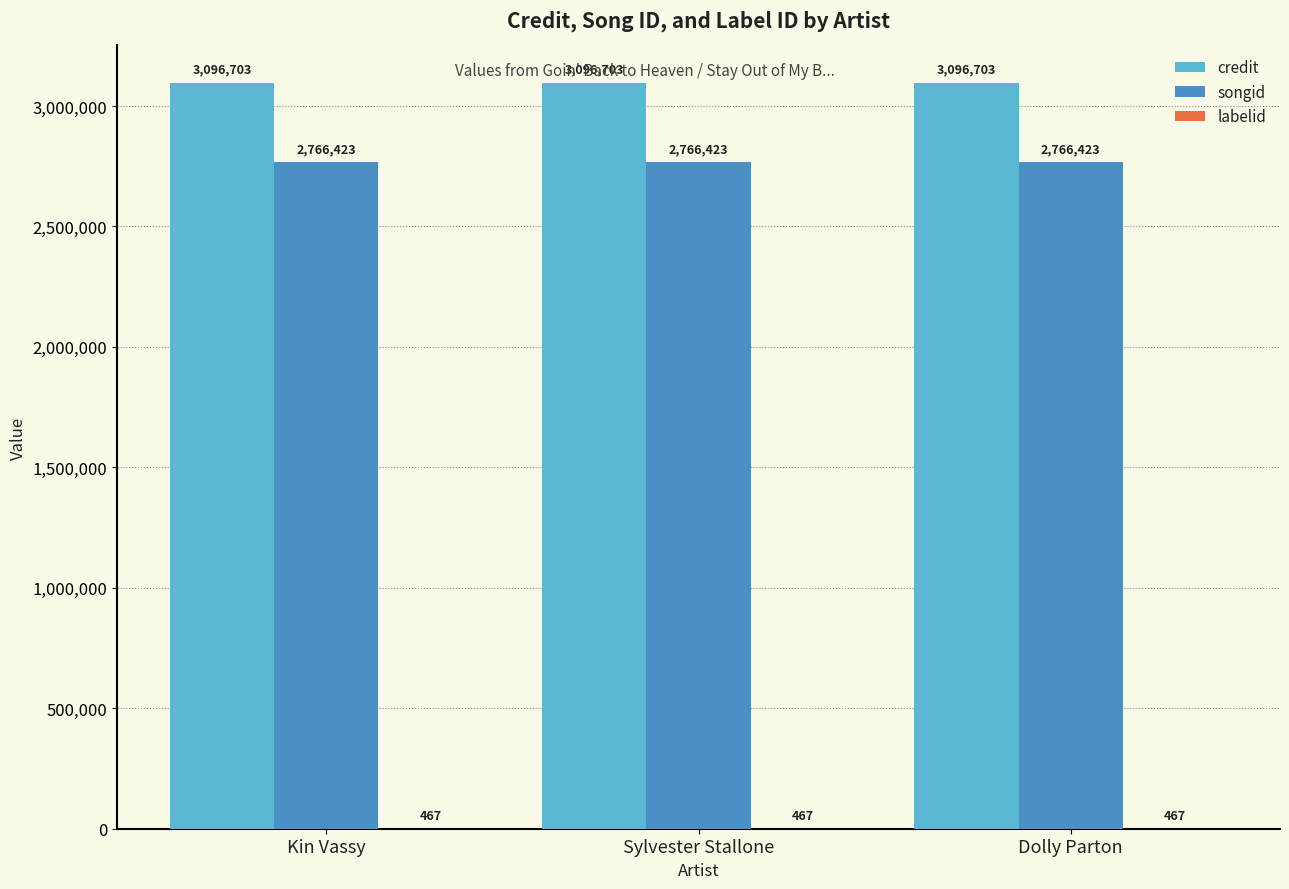

Are the bars horizontal?

No